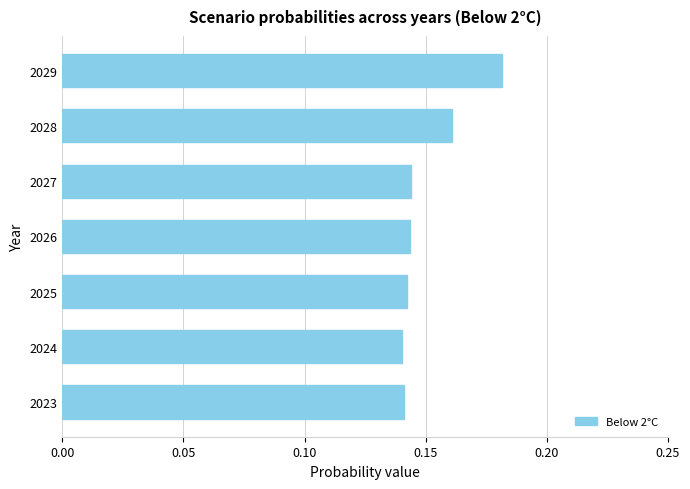

Which label corresponds to the largest value in the chart?

2029